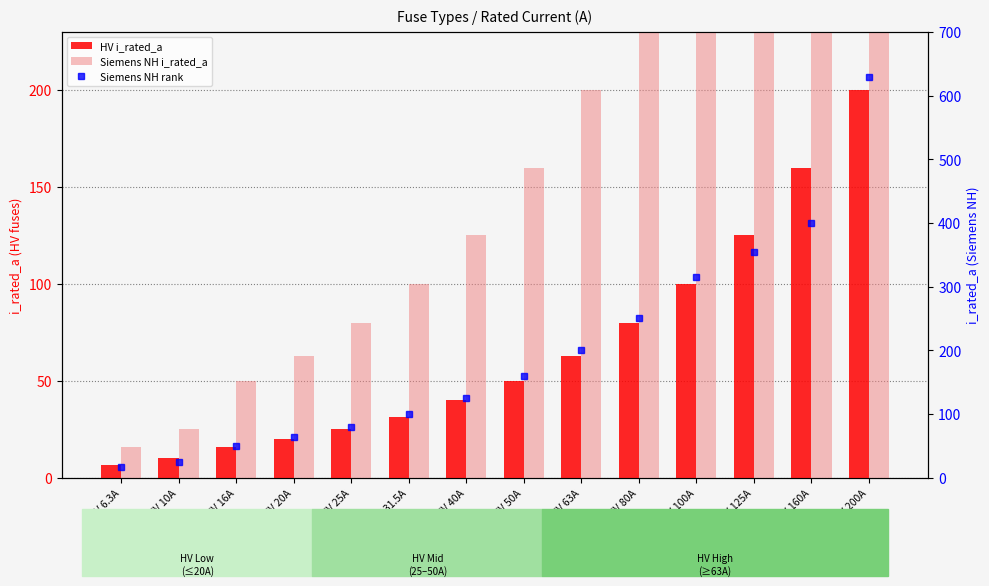

What is the sum of all Siemens NH rank values?

2769.0